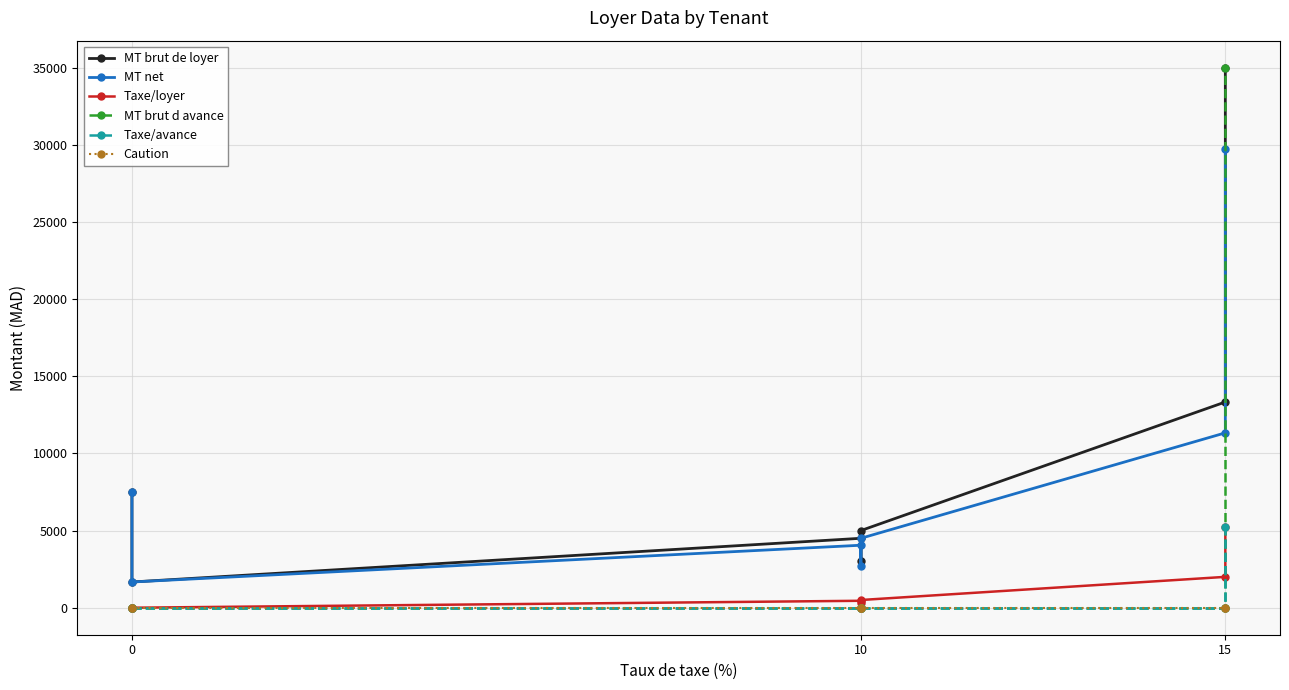

Is it true that MT net equals 10710.1 at 0?

False